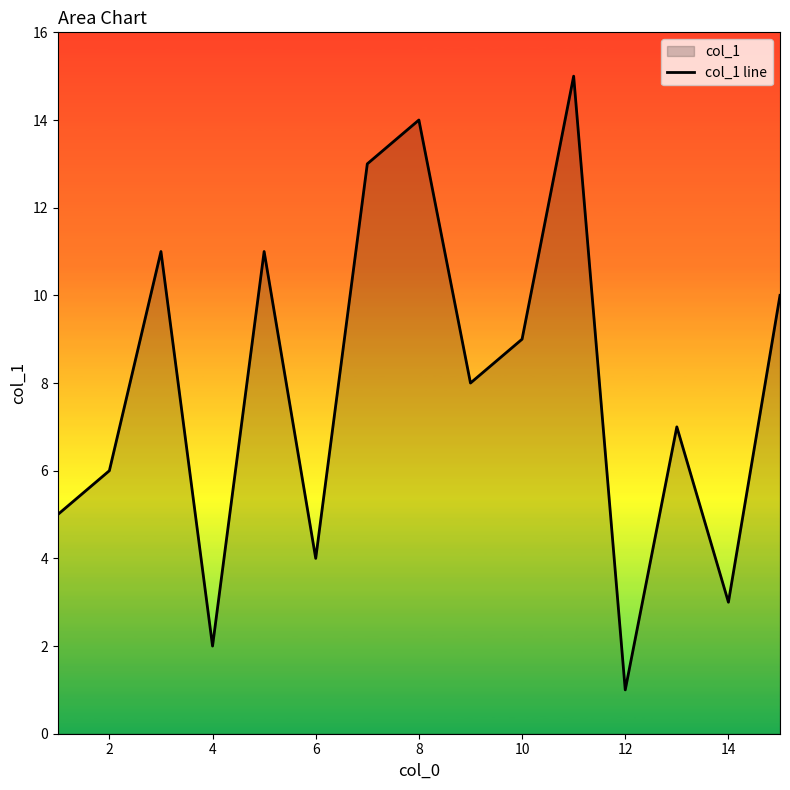

What is the change in value from 6 to 12?

-3